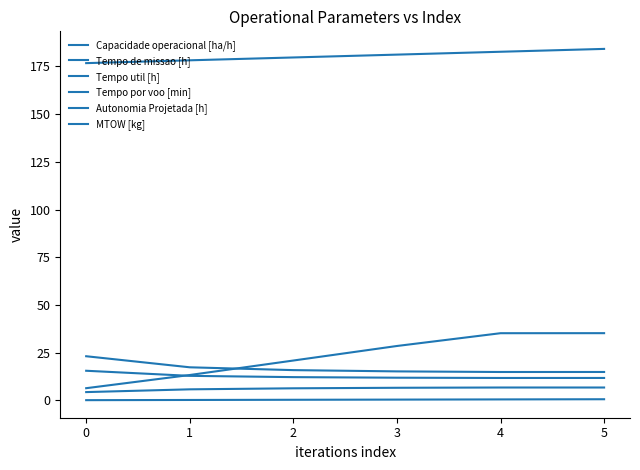

How many values in the MTOW [kg] series are below 181?

3